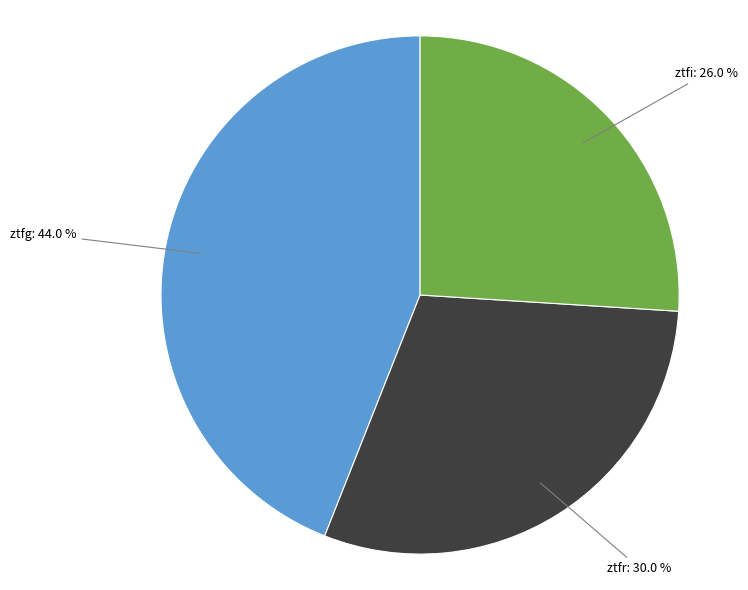

Is there any slice that represents more than half of the pie?

No